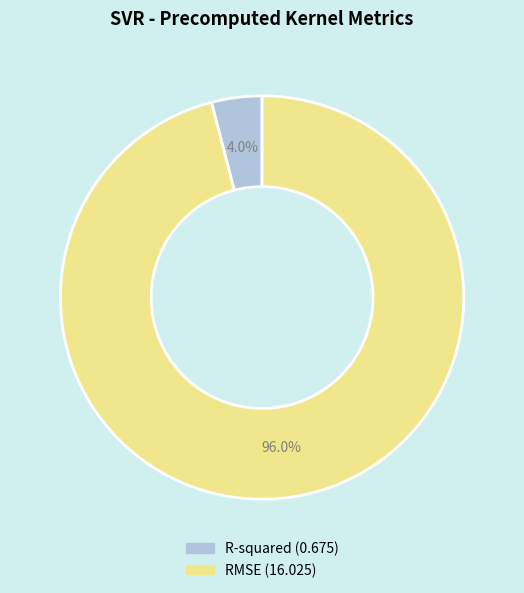

Which slice is the largest?

RMSE